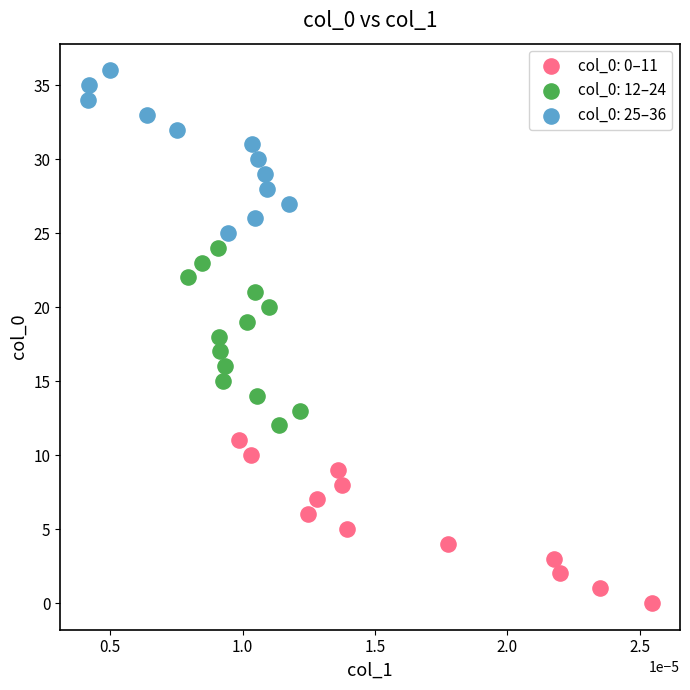

Which series contains the highest Y value?

col_0: 25–36